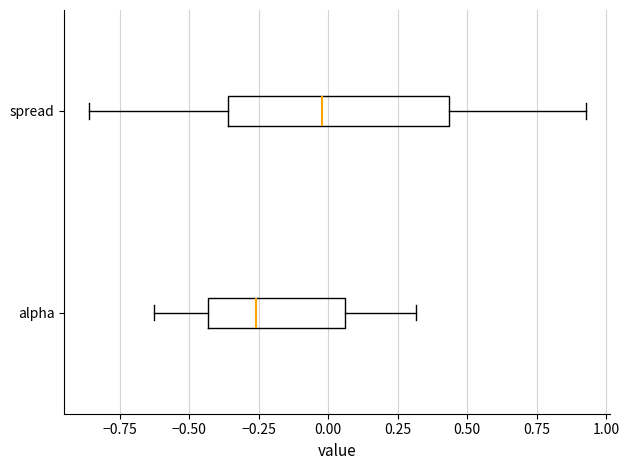

Where is the right edge of the box for spread on the x-axis? The values are not printed on the chart, so give them approximately, as read against the axis.

0.45